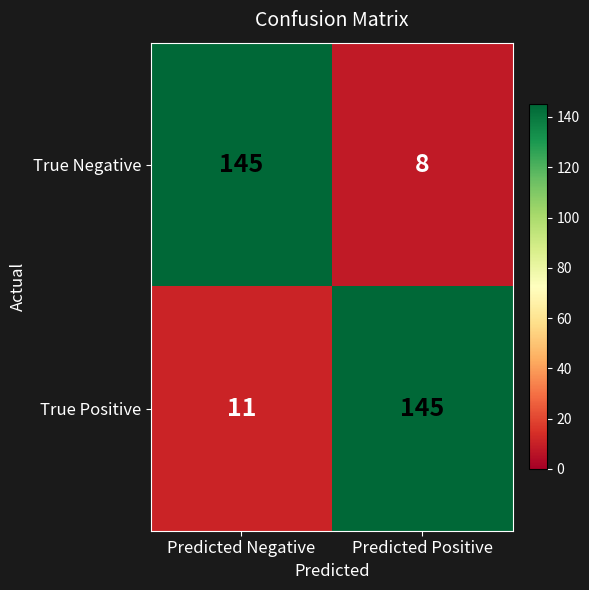

Is it true that True Positive equals 247 at Predicted Positive?

False